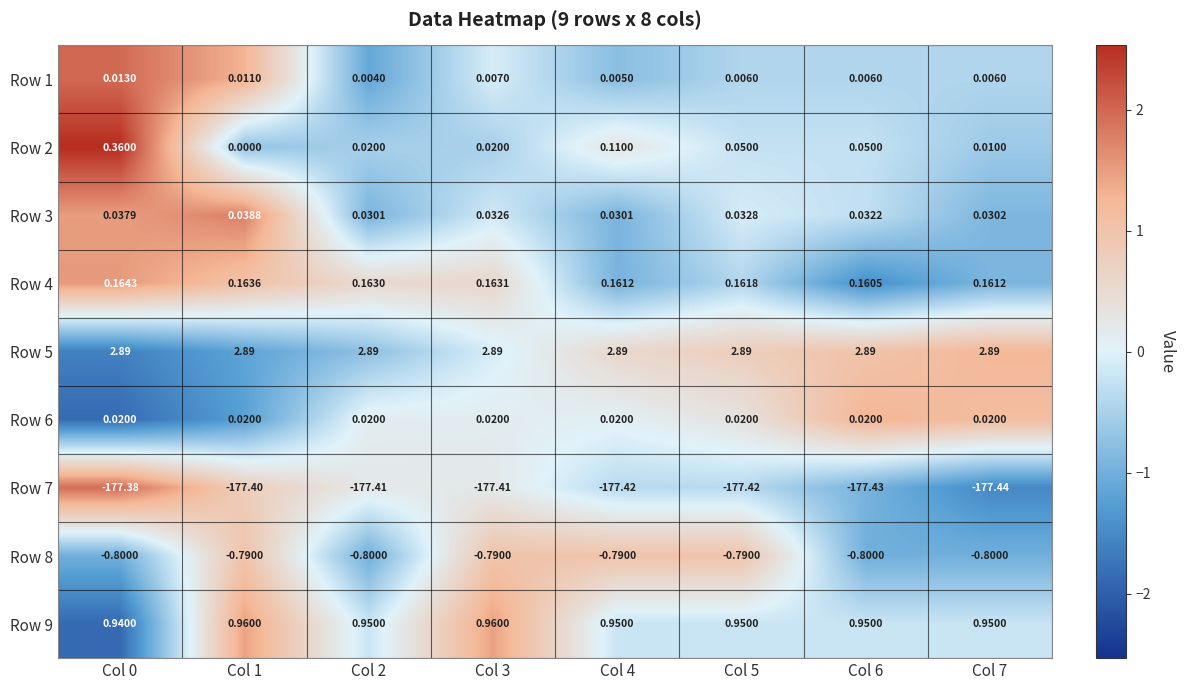

Which series has the widest spread of values?

Row 2